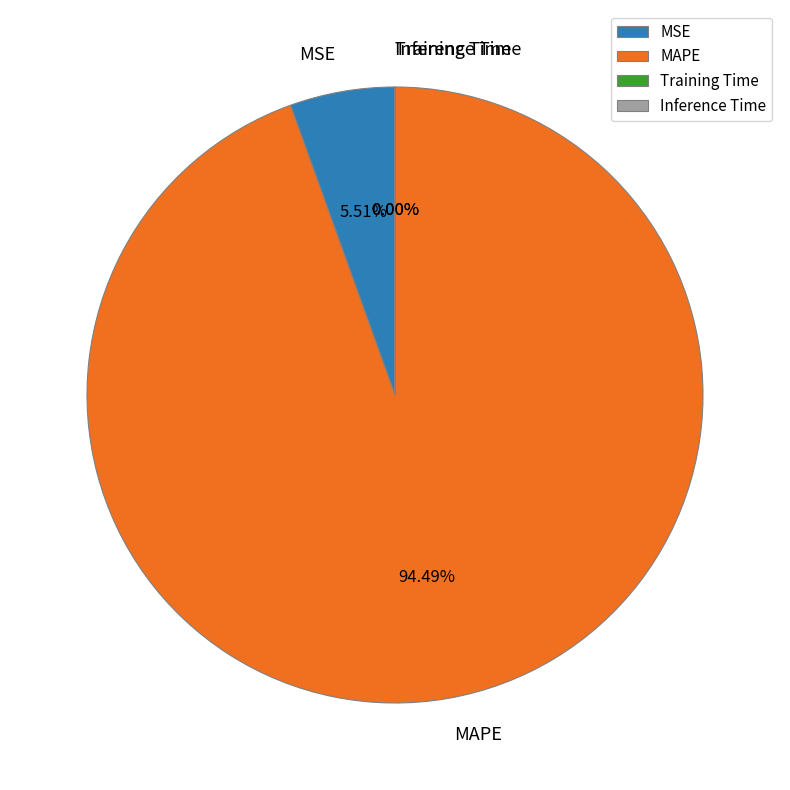

What is the largest slice in the pie chart?

MAPE